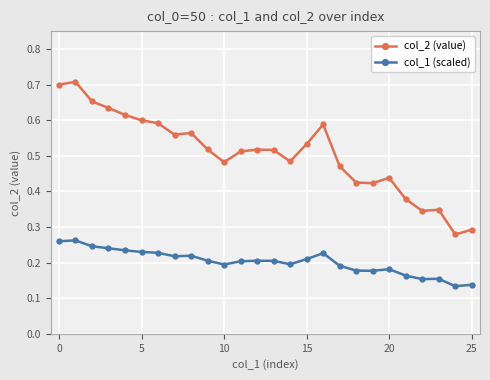

Which series has the largest total across all categories?

col_2 (value)